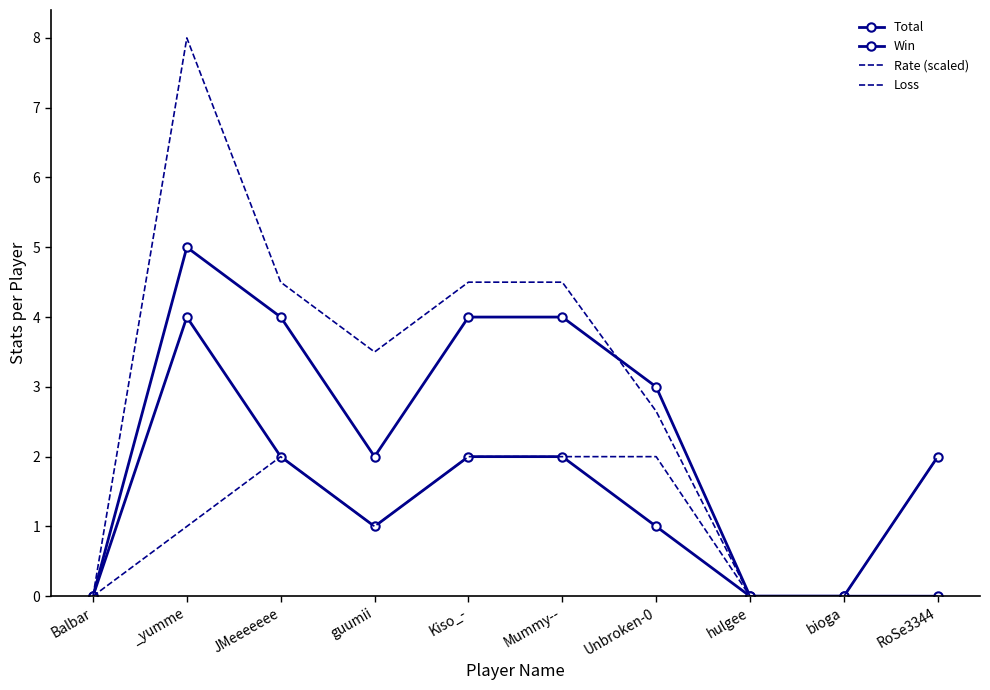

Is this an area chart (filled region under the line)?

No